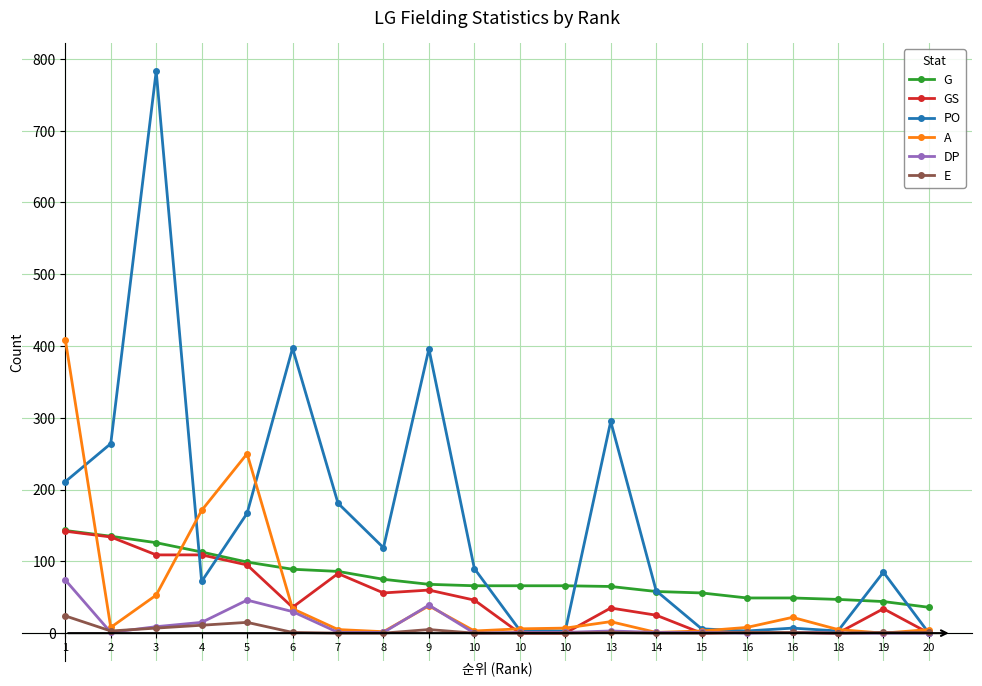

The value of E at 20 is 1. True or false?

True